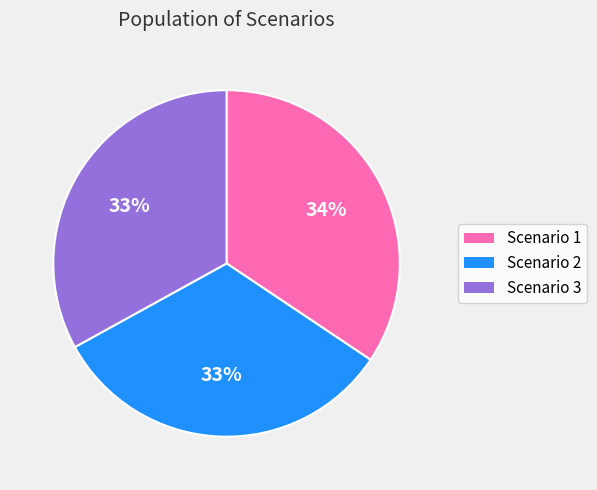

How many segments does this pie chart have?

3